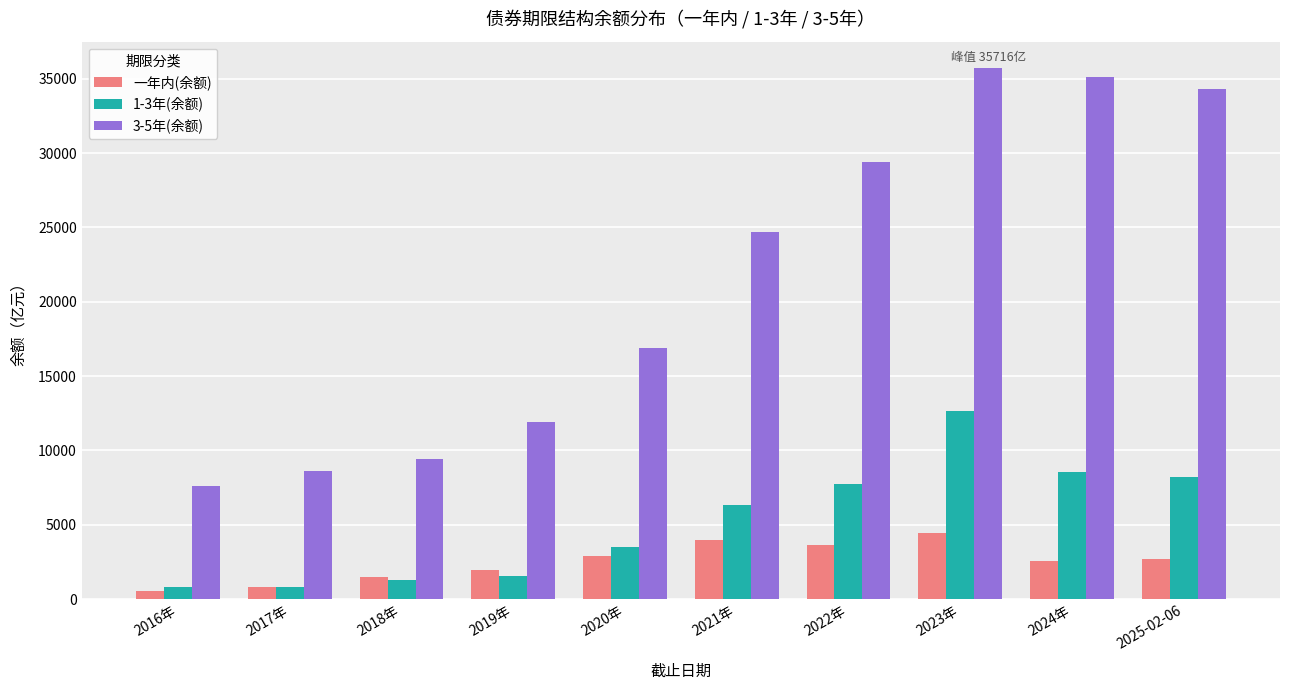

How many bars are there in total?

30